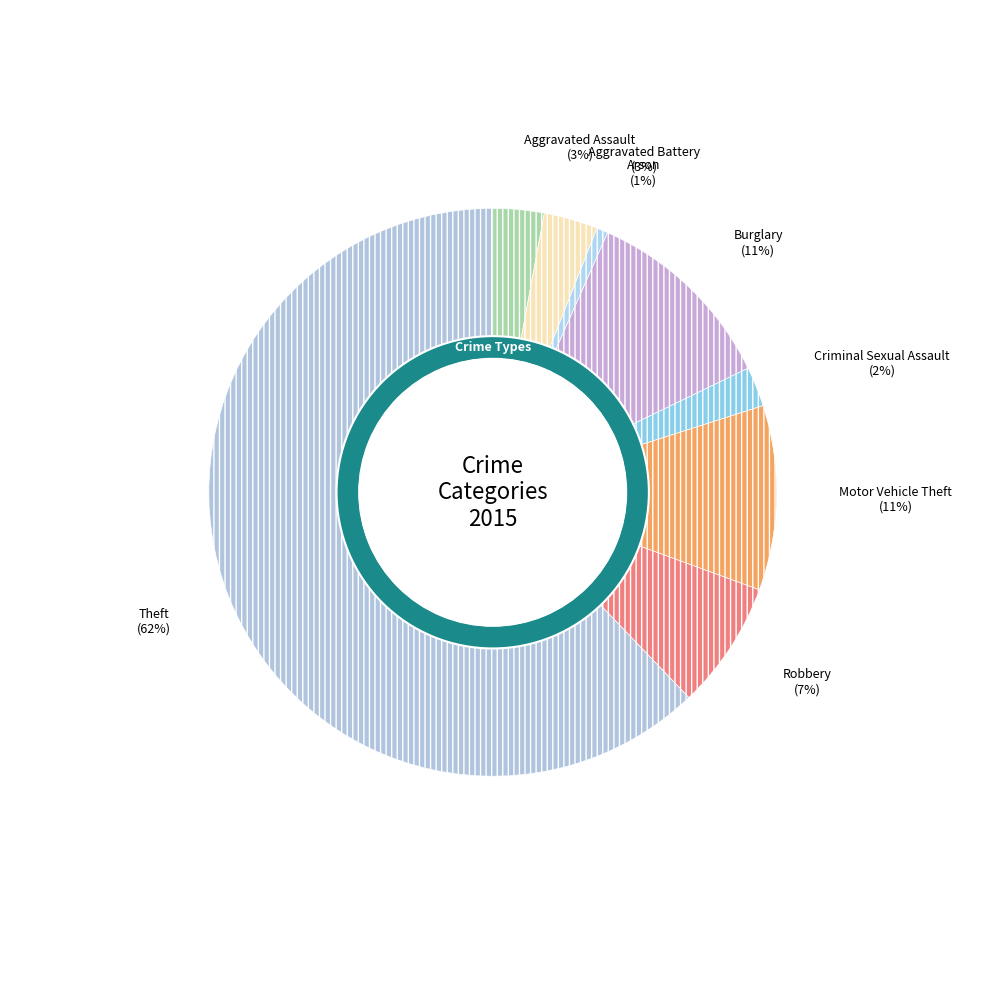

What percentage do Criminal Sexual Assault and Arson together represent?

2.9%